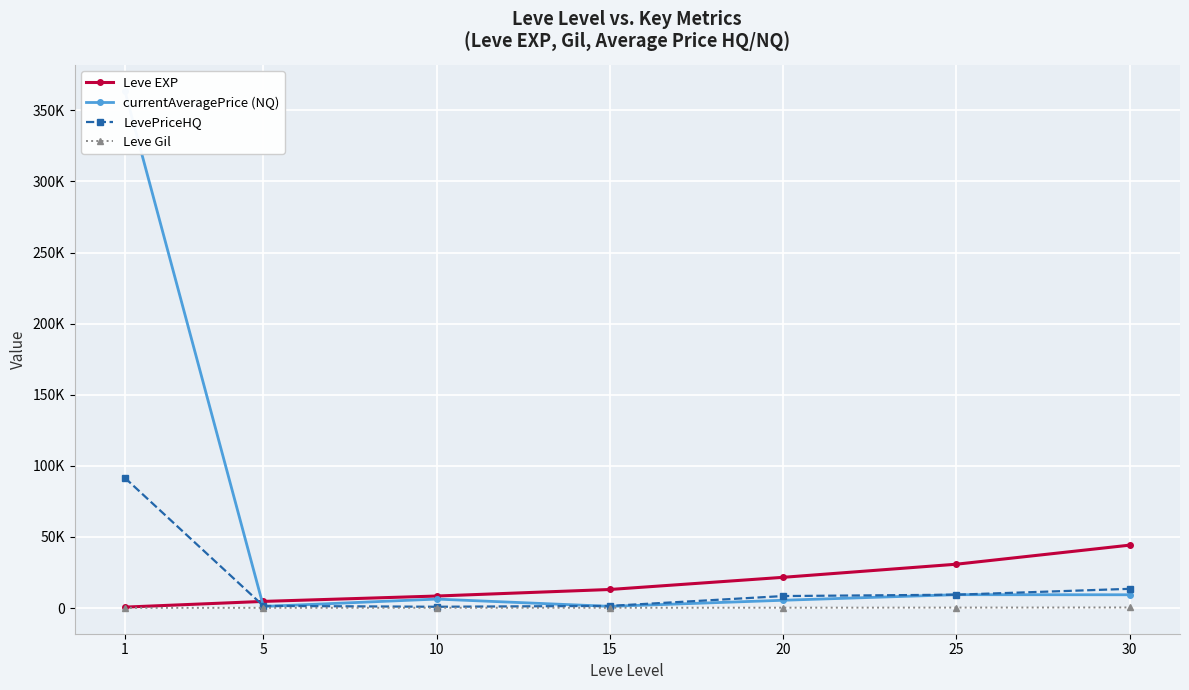

After their last crossing, which series has the higher values: Leve EXP or LevePriceHQ?

Leve EXP